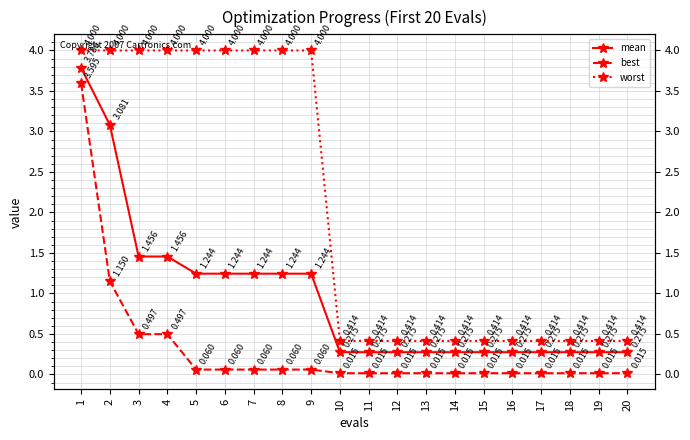

True or false: mean and worst cross at least once.

False